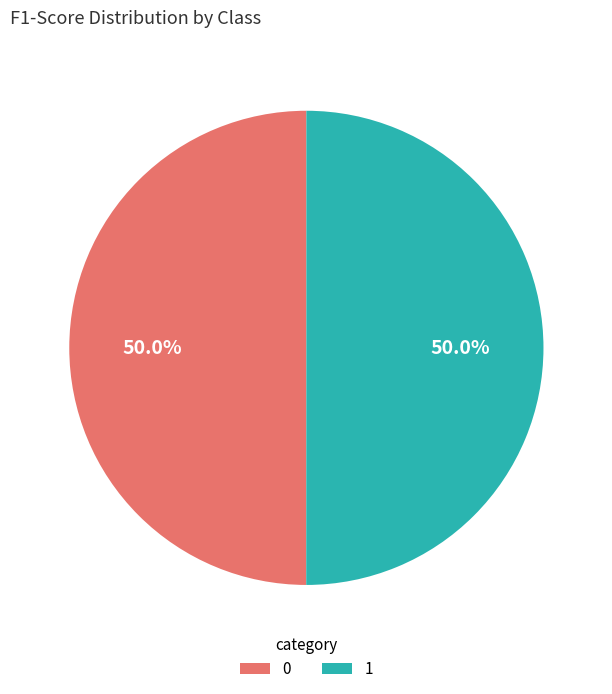

What percentage is NOT represented by 0?

50.0%